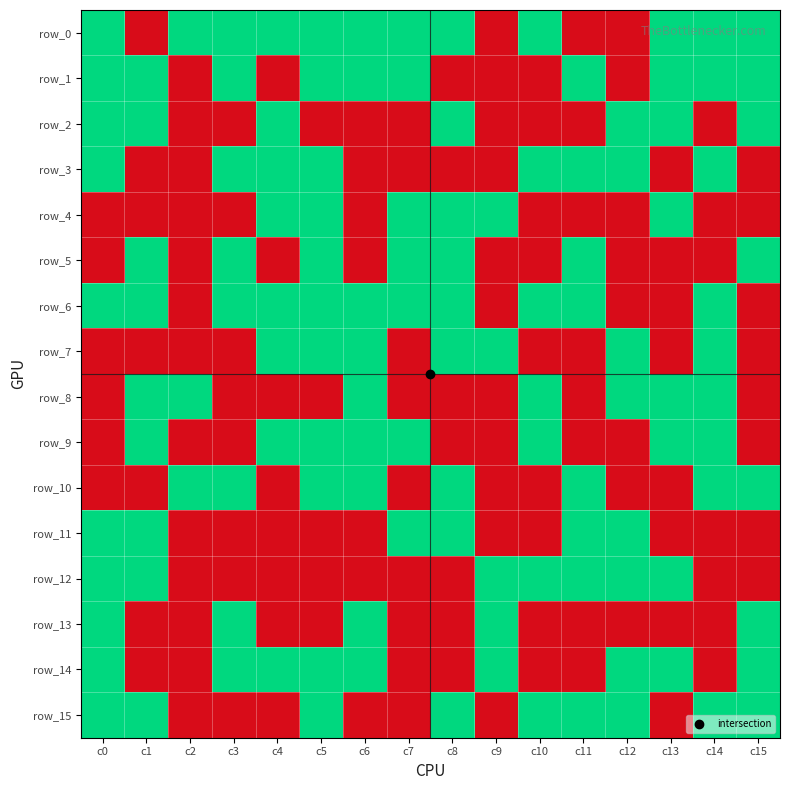

Which series has the largest total across all categories?

row_0